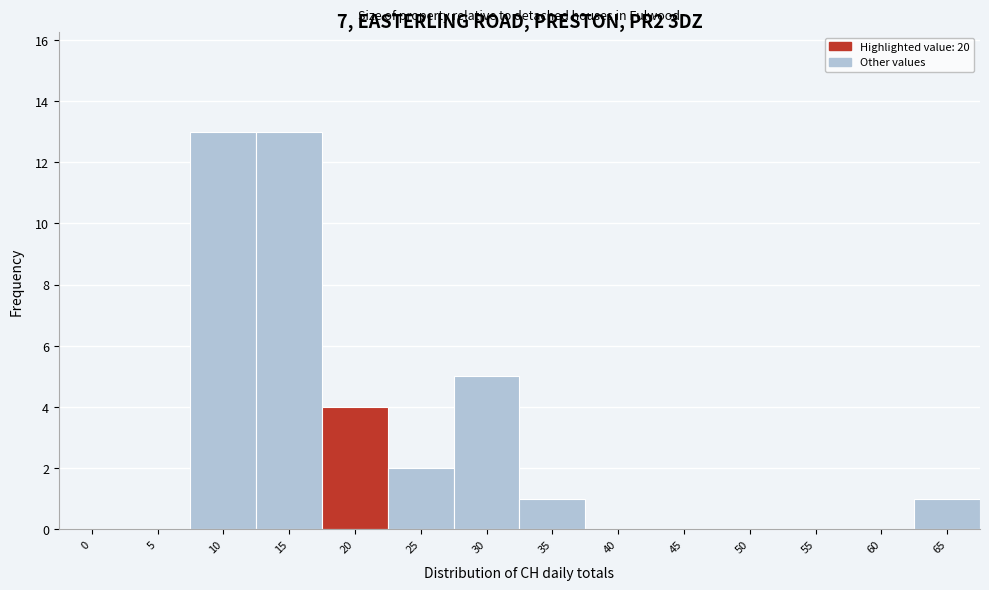

Reading right to left, transcribe all the data shown in this chart.

65=1	60=0	55=0	50=0	45=0	40=0	35=1	30=5	25=2	20=4	15=13	10=13	5=0	0=0